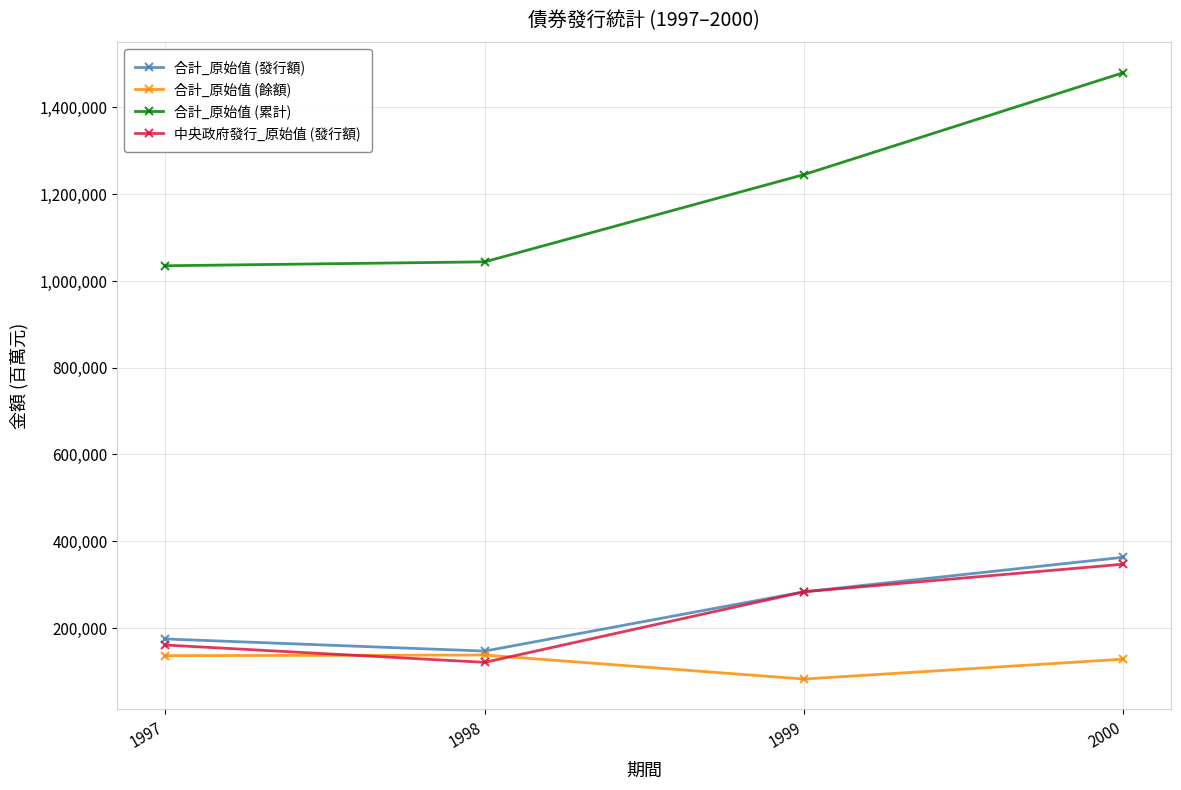

What is the difference between the highest and lowest values at 1998?

923899